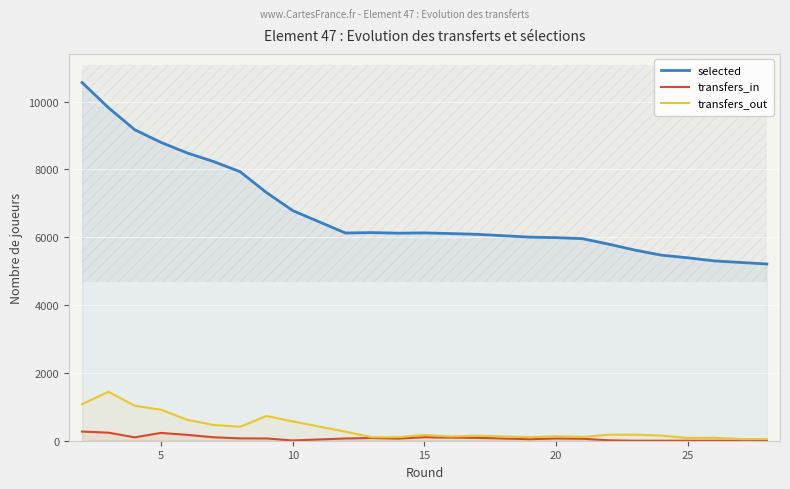

What is the sum of all selected values?

181099